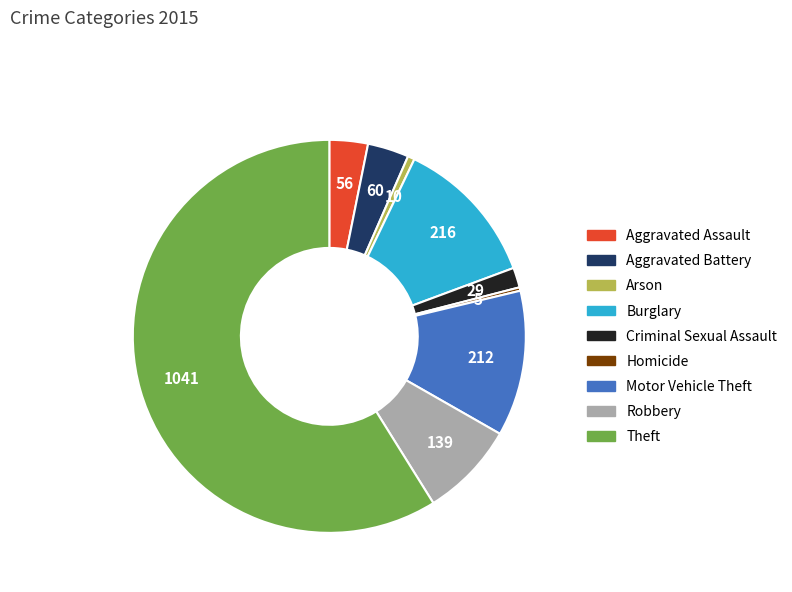

Which slice is the largest?

Theft